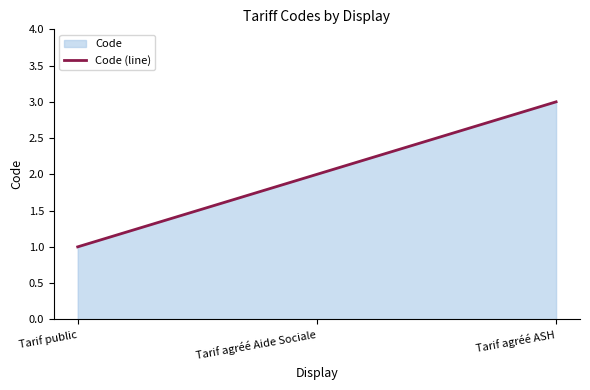

List the labels in order of value, largest first.

Tarif agréé ASH, Tarif agréé Aide Sociale, Tarif public